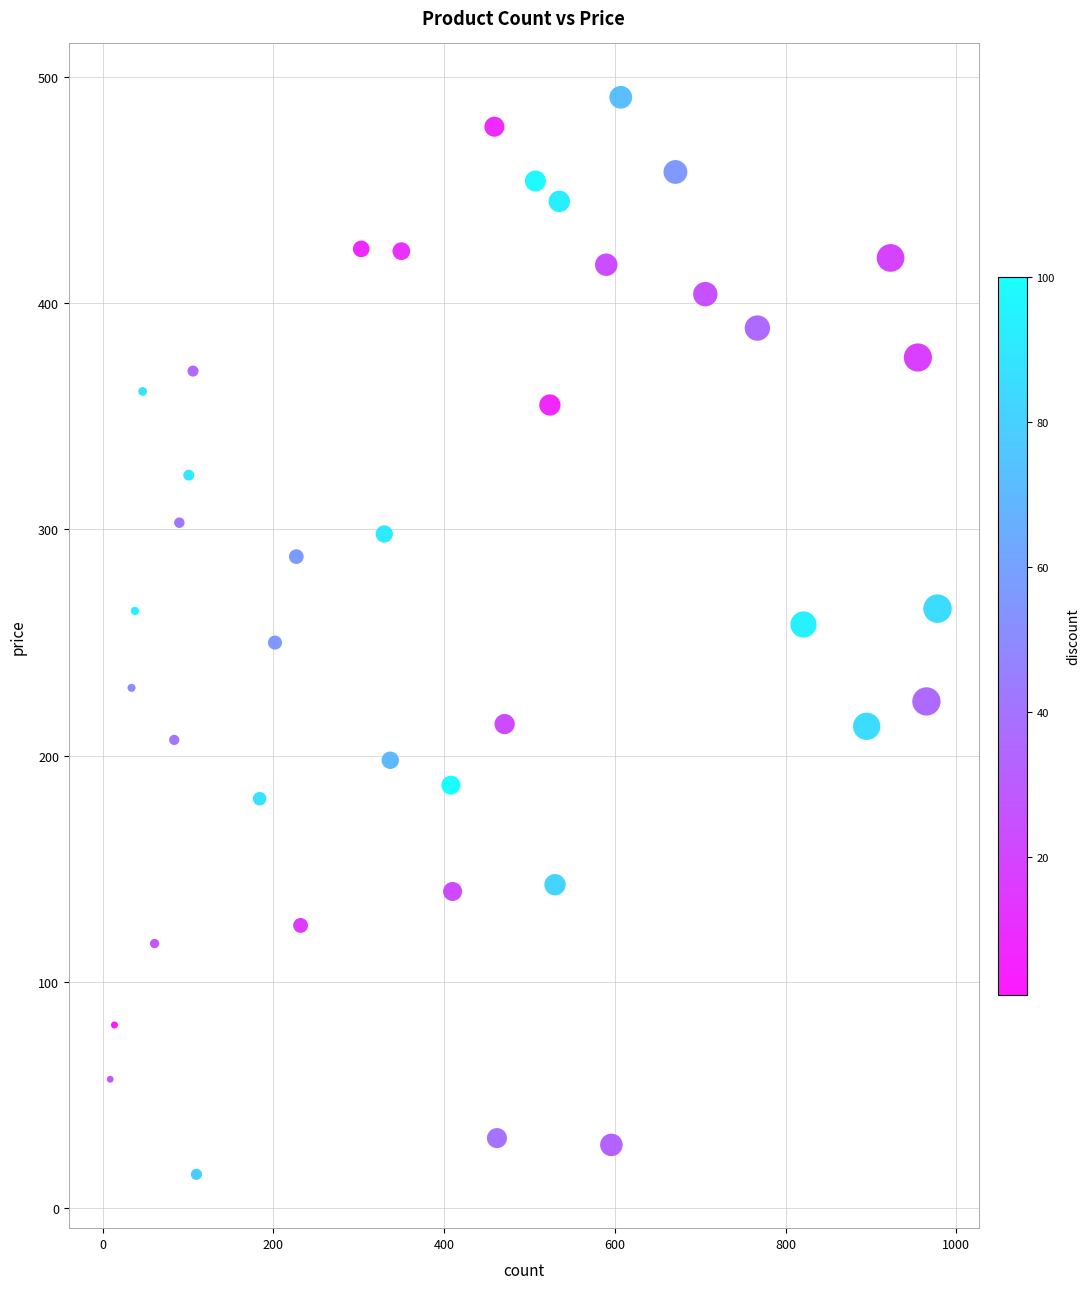

What is the range of X values (max minus min)?

969